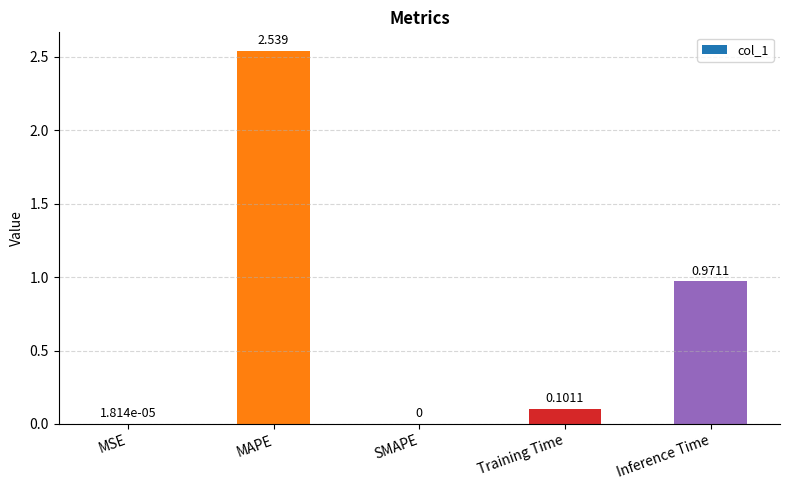

At which label is the value closest to 1?

Inference Time